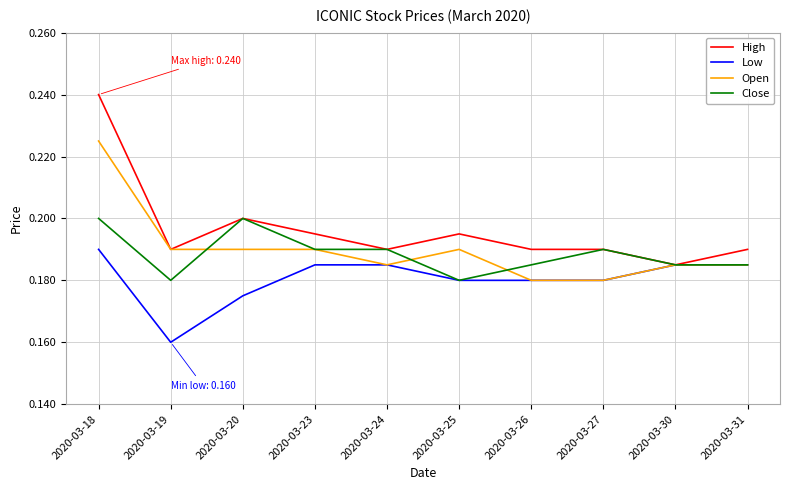

Is the value of Open at 2020-03-24 greater than the value of Close at 2020-03-23?

No